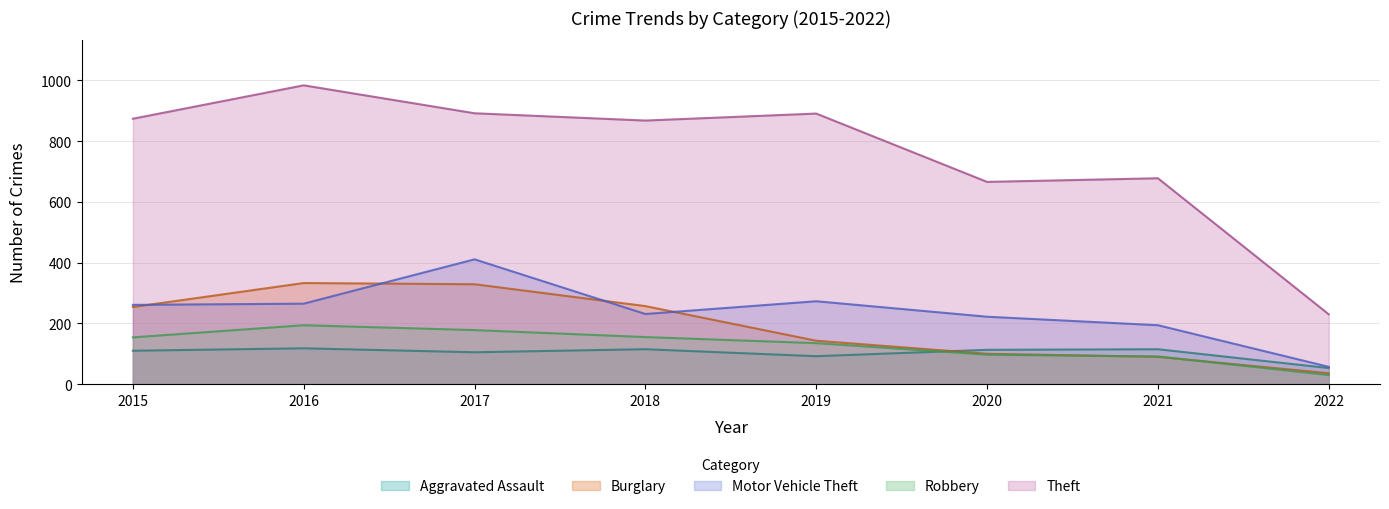

What is the total value across all series at 2021?

1168